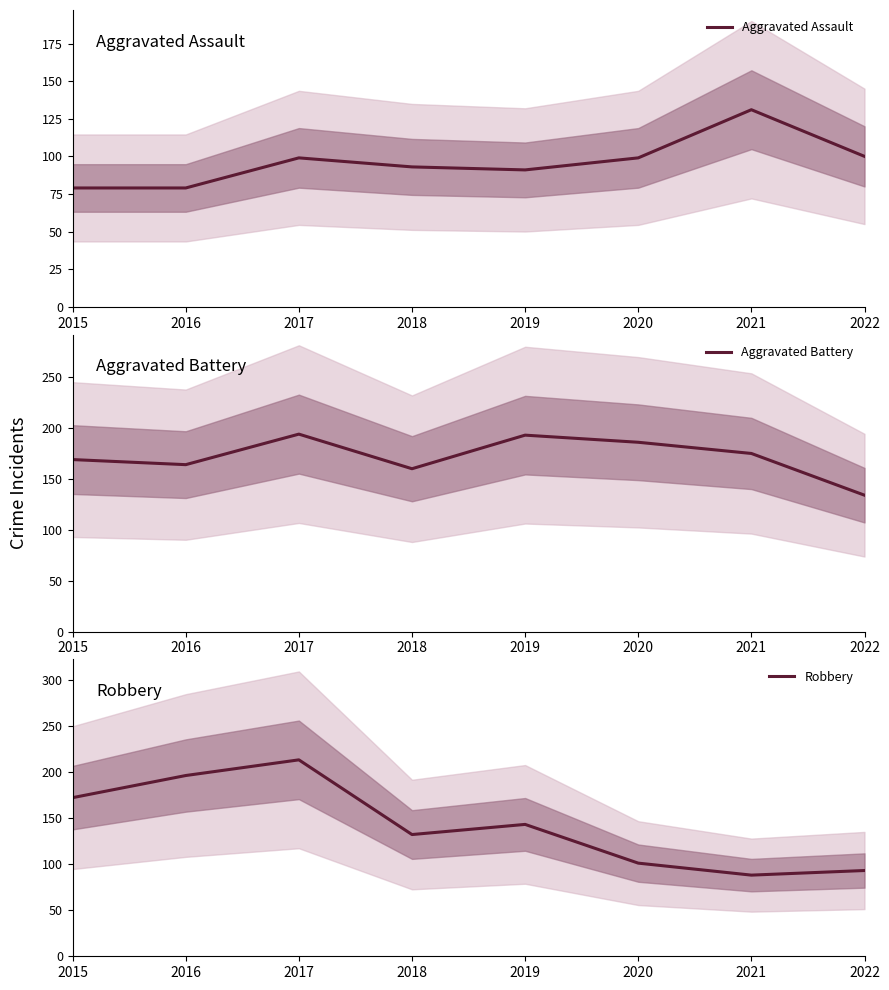

True or false: Aggravated Battery and Aggravated Assault cross at least once.

False